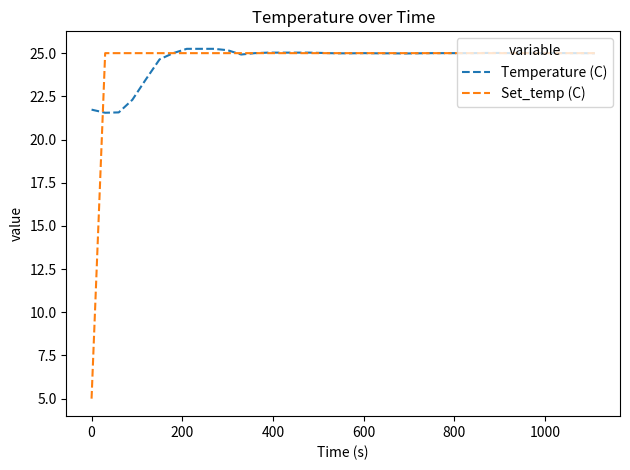

What is the minimum value shown in the chart?

5.0